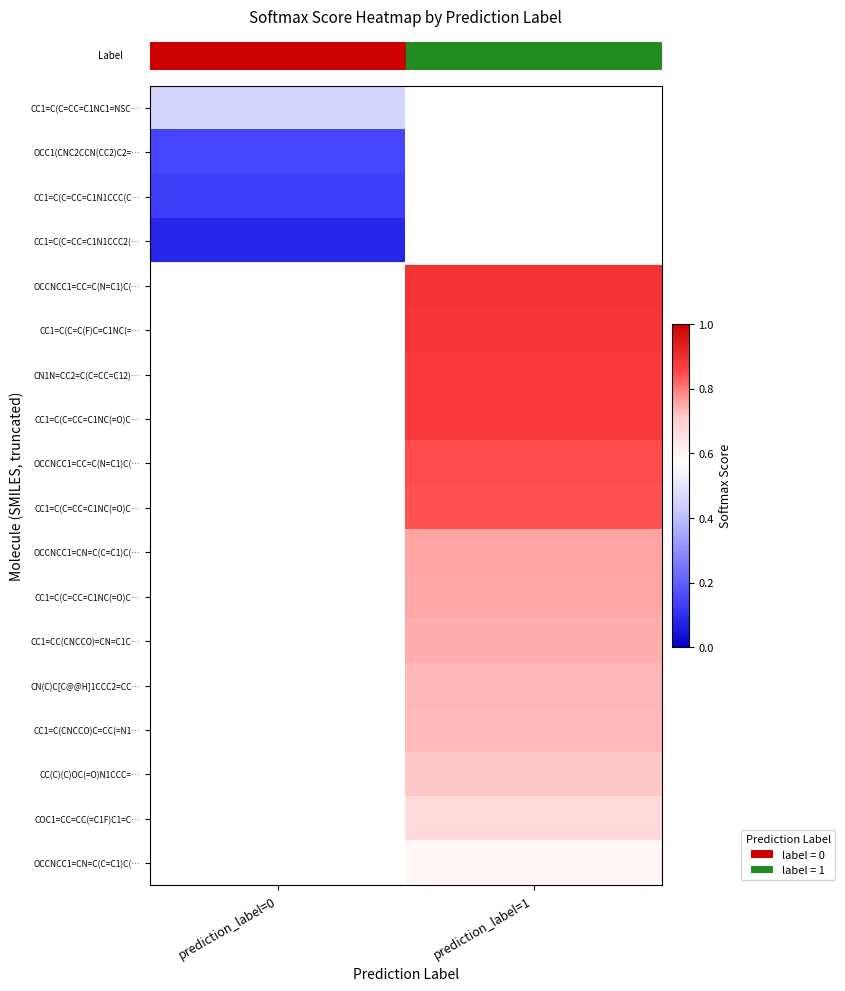

How many series are shown in this chart?

18